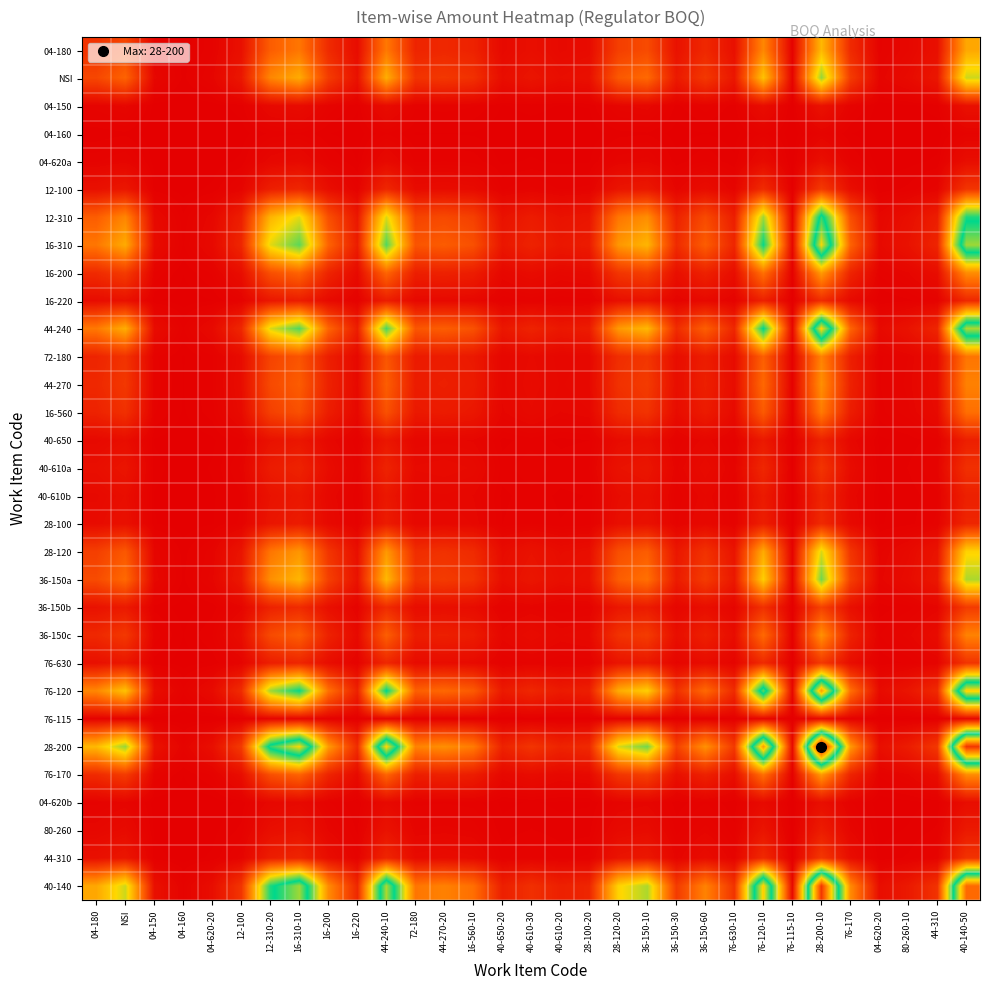

How many distinct data groups are displayed?

31